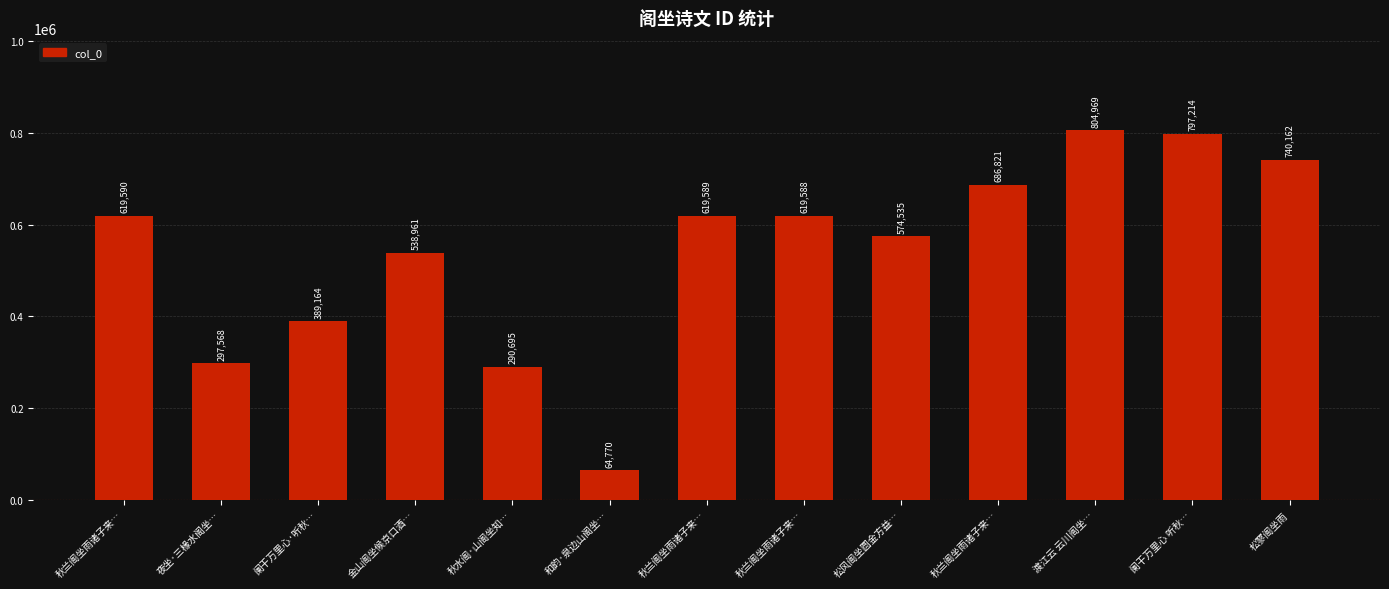

Are the bars grouped side by side (vs. stacked)?

No